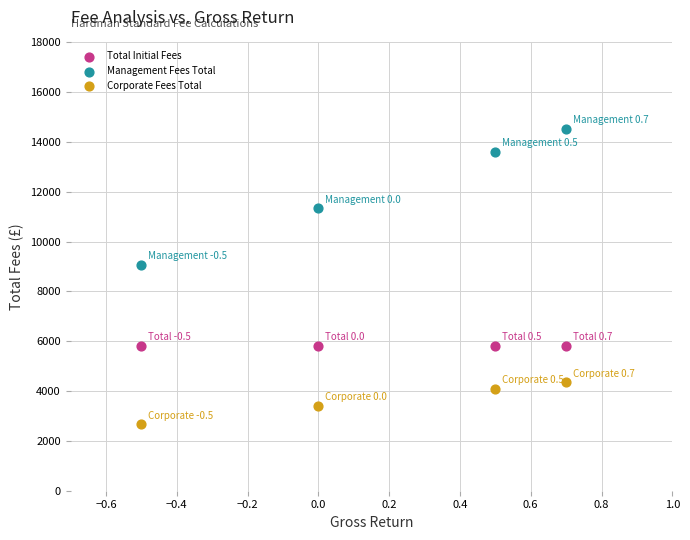

Which series contains the highest Y value?

Management Fees Total